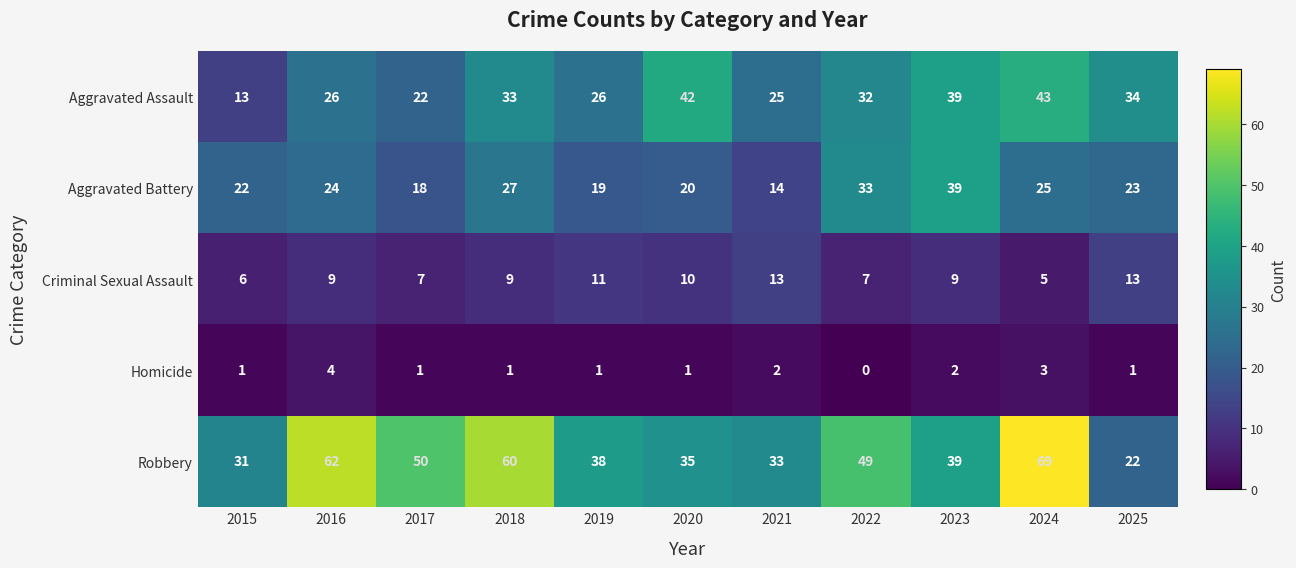

At which category does the chart reach its peak across all series?

2024